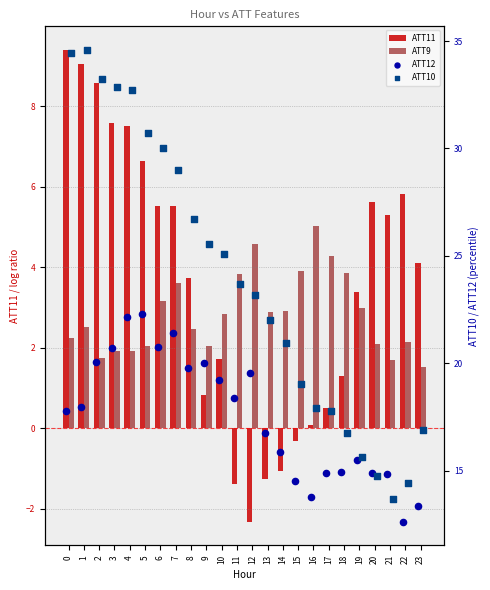

Is the value of ATT12 at 14 greater than the value of ATT11 at 19?

Yes